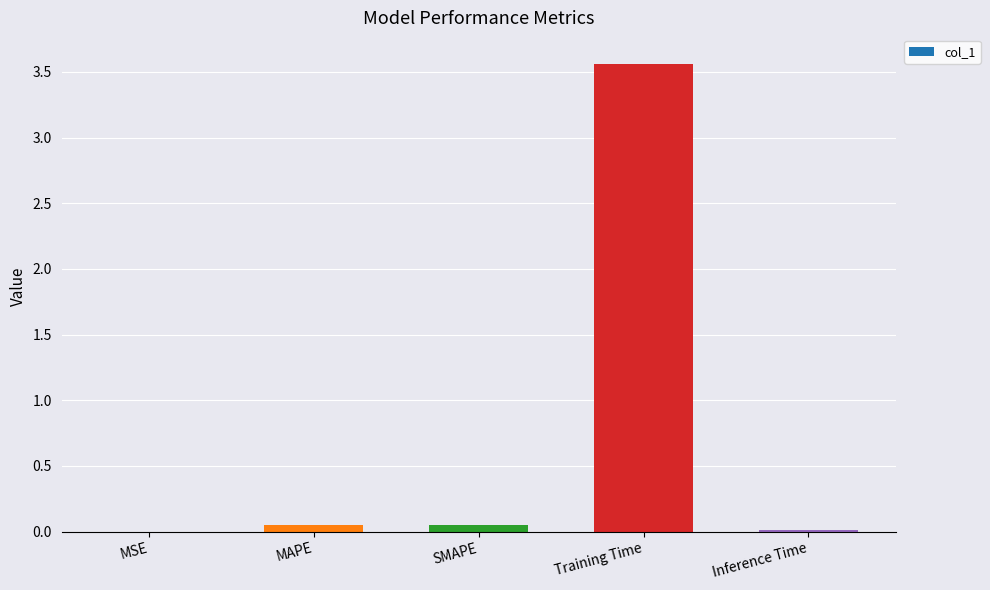

What is the sum of all values?

3.7